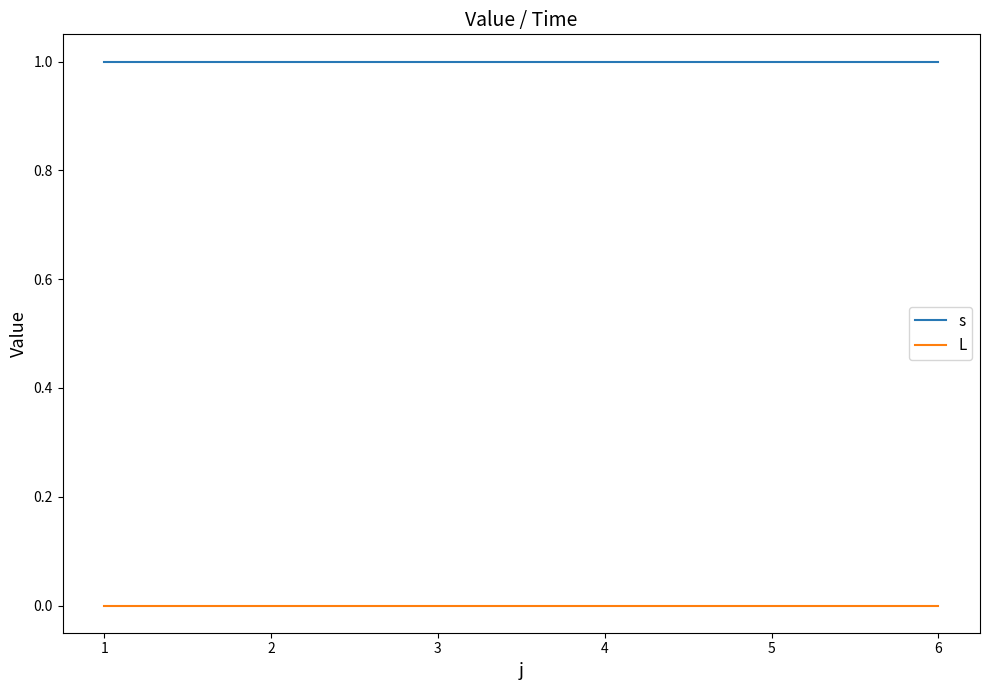

True or false: s and L cross at least once.

False